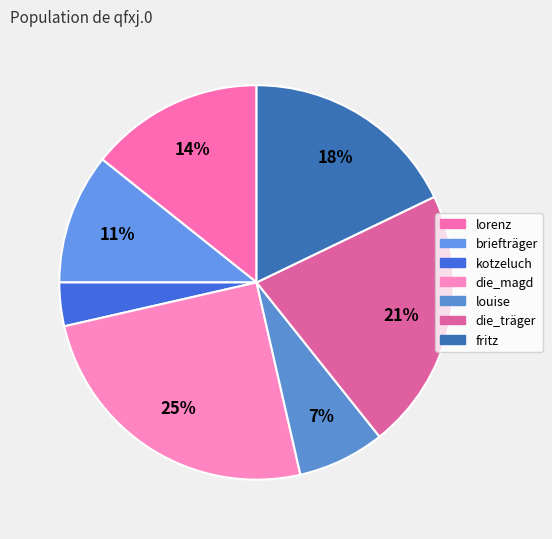

What is the largest slice in the pie chart?

die_magd